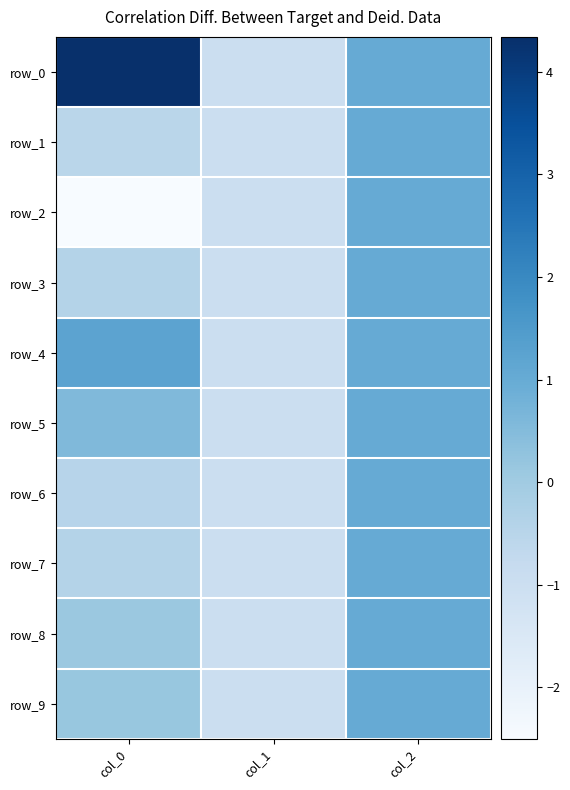

What is the spread (max minus min) of values at col_0?

6.8